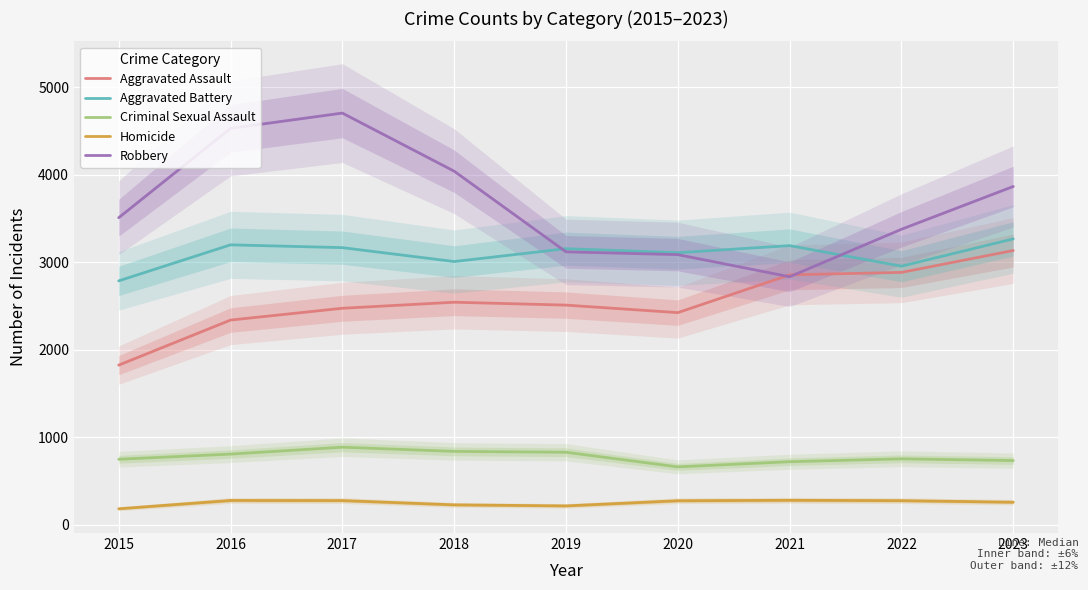

What is the value of the Criminal Sexual Assault point at the 5th from the left?

827